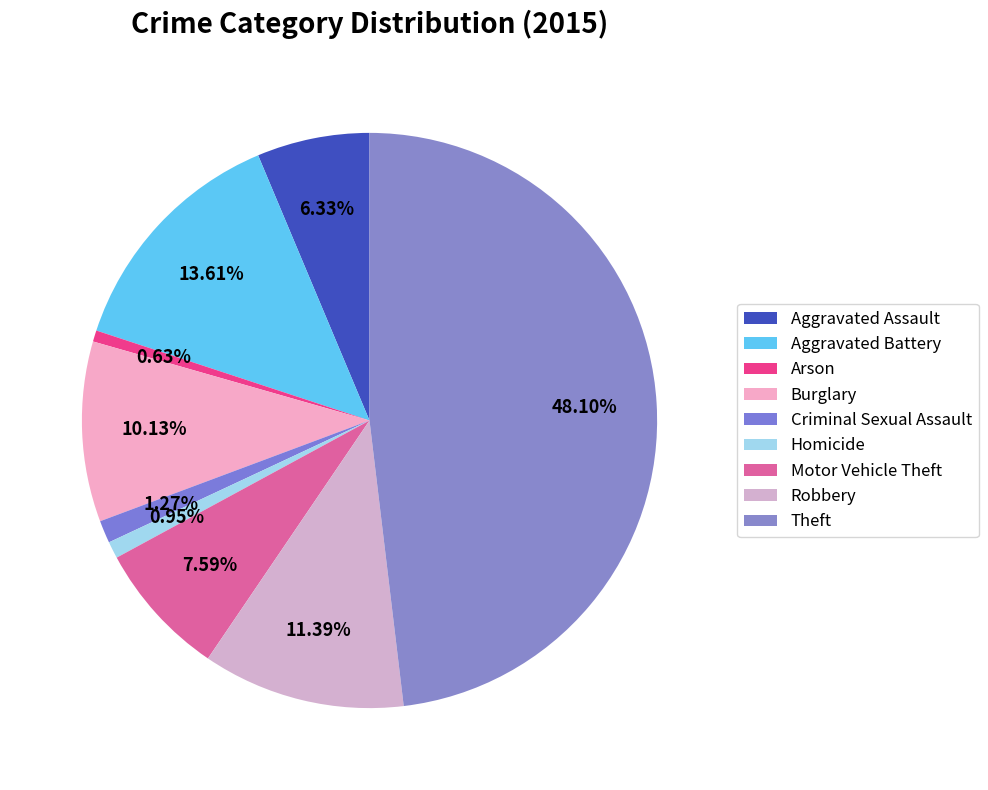

Is it true that Theft is 40% of the pie?

False